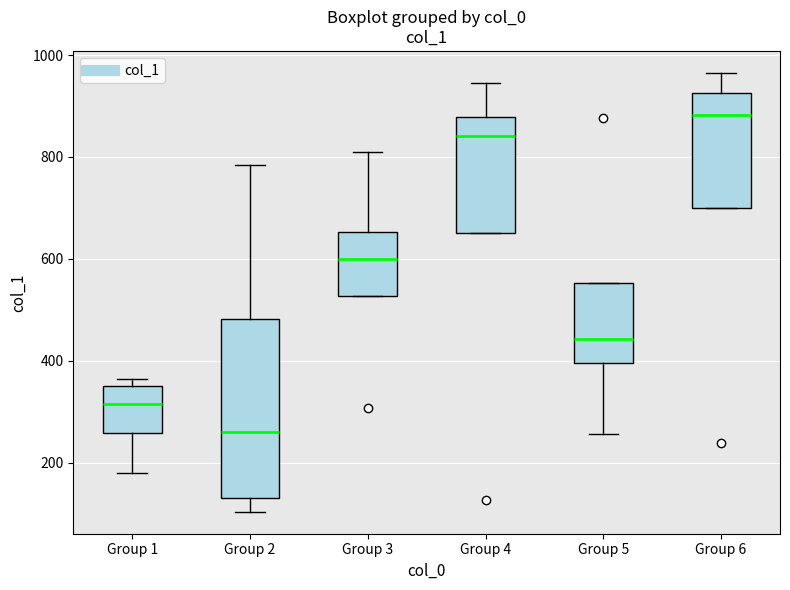

Which box is the tallest, from its lower edge to its upper edge?

Group 2